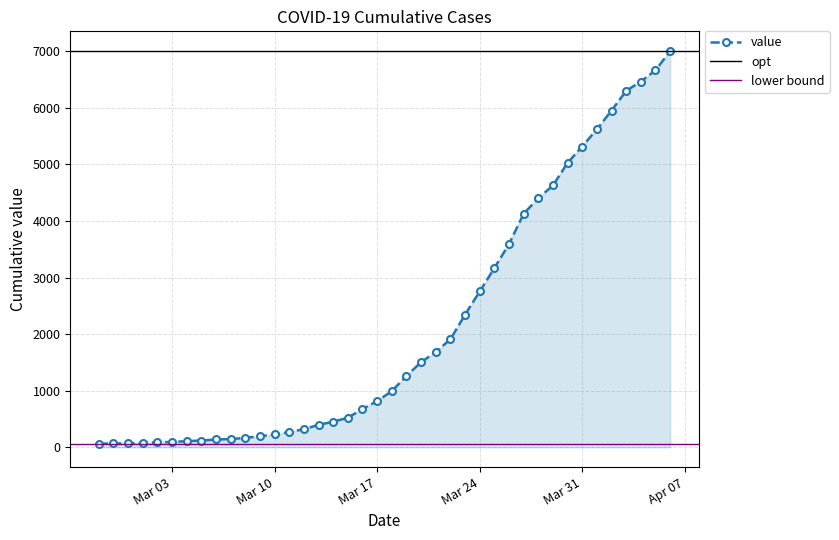

What is the minimum value shown in the chart?

64